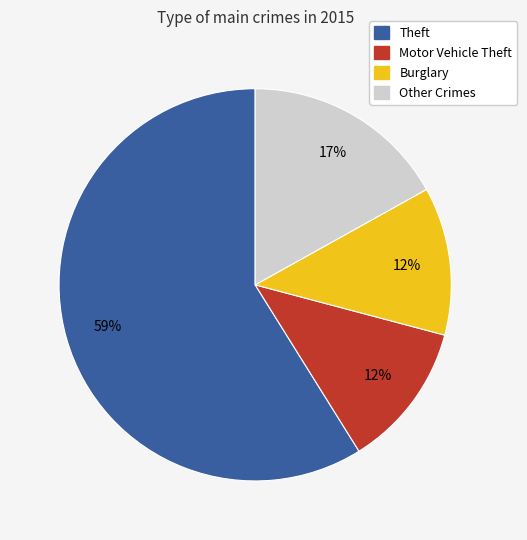

To the nearest percent, what is the average slice percentage?

25%